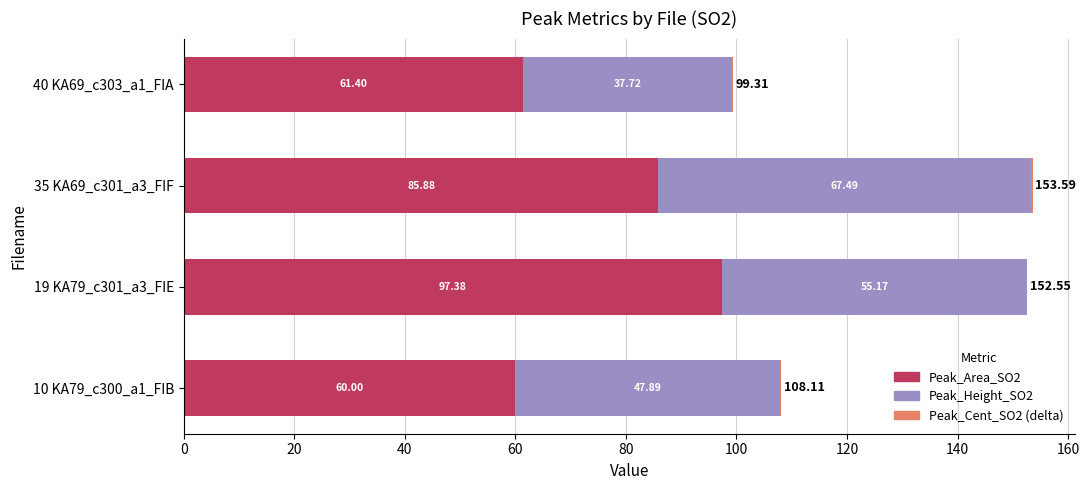

What is the total value across all series at 10 KA79_c300_a1_FIB?

108.1